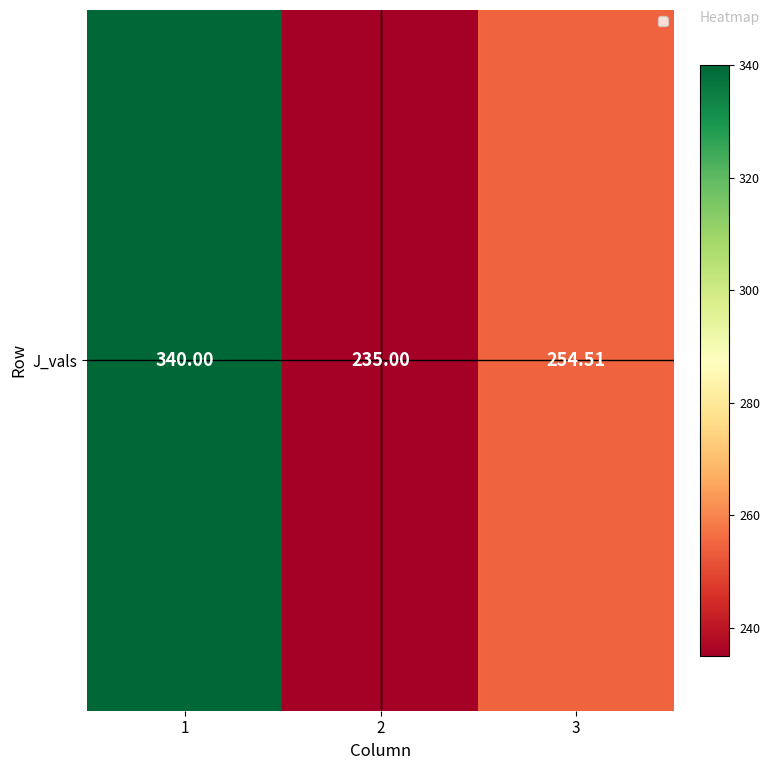

Reading left to right, extract all data points from this chart.

340.0	235.0	254.5